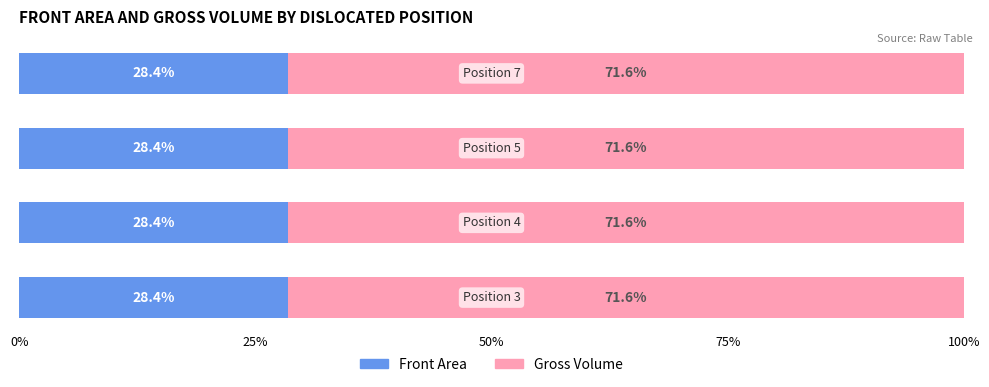

Count the Front Area values in the range 28 to 29.

4